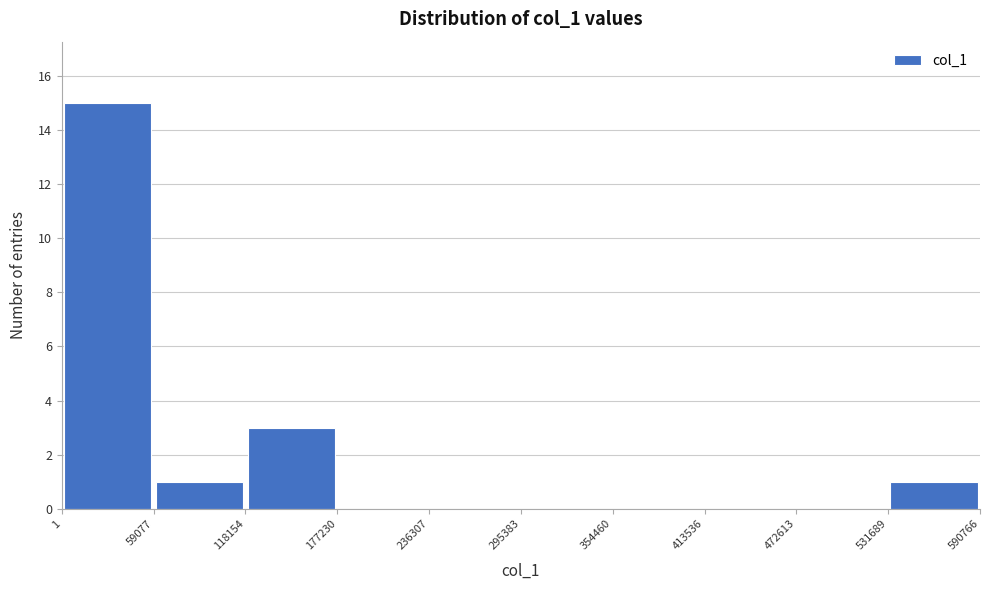

Reading left to right, list every bar in this chart as the range it spans on the x-axis followed by its height. The values are not printed on the chart, so give them approximately, as read against the axis.

1 to 59077: 15
59077 to 118154: 1
118154 to 177230: 3
177230 to 236307: 0
236307 to 295383: 0
295383 to 354460: 0
354460 to 413536: 0
413536 to 472613: 0
472613 to 531689: 0
531689 to 590766: 1